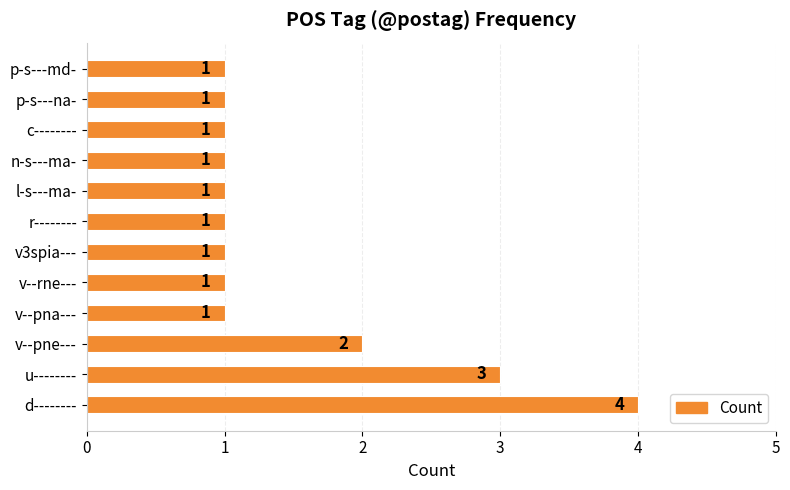

What is the average value?

2